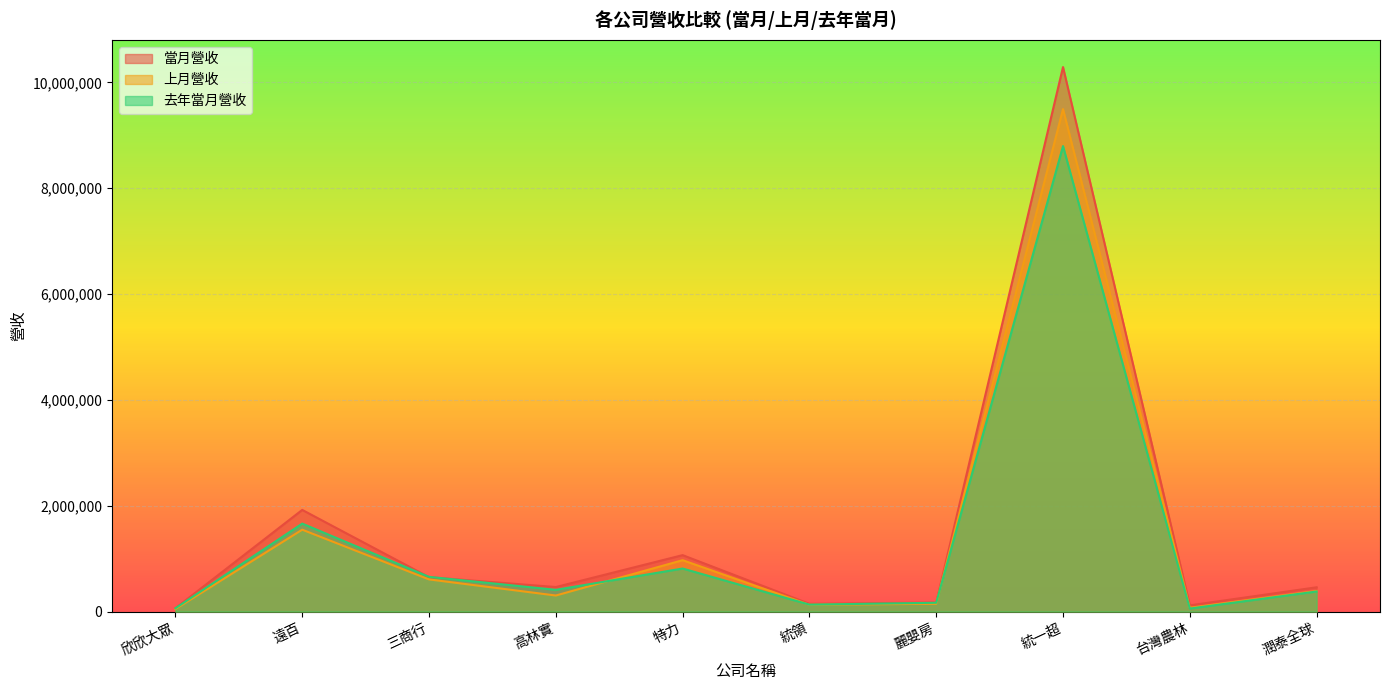

Which has a higher value, 麗嬰房 or 高林實?

高林實